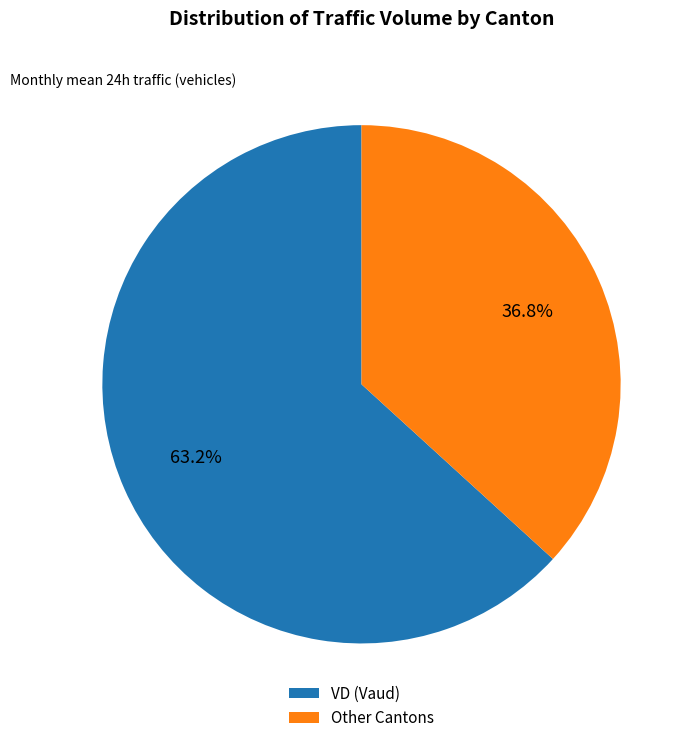

Count the number of slices in the pie.

2